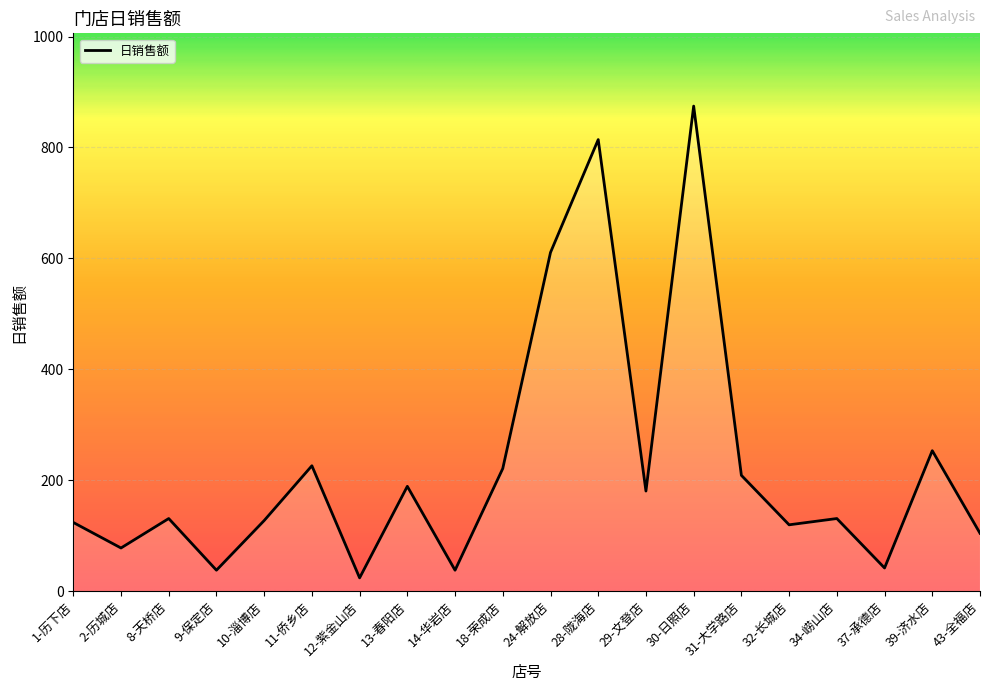

What is the change in value from 10-淄博店 to 37-承德店?

-85.5